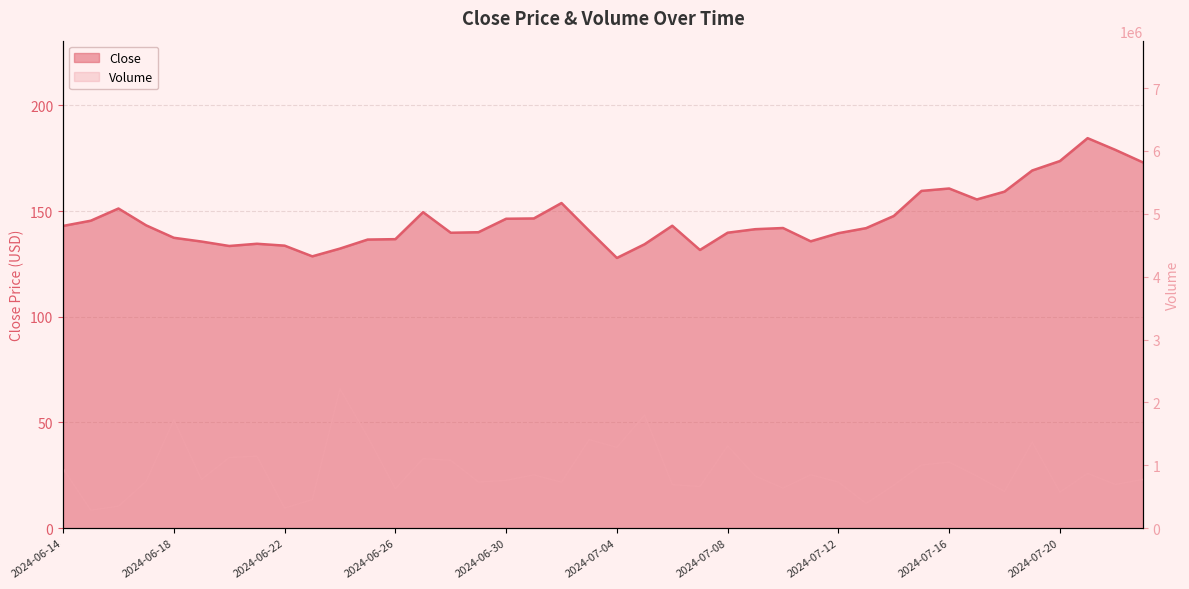

At which label does Volume reach its minimum?

2024-06-15